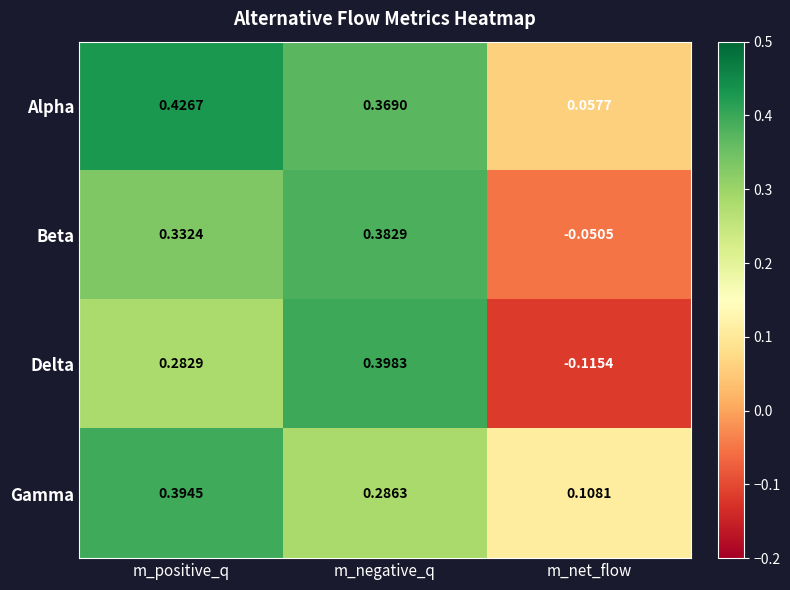

Which series has the largest total across all categories?

Alpha